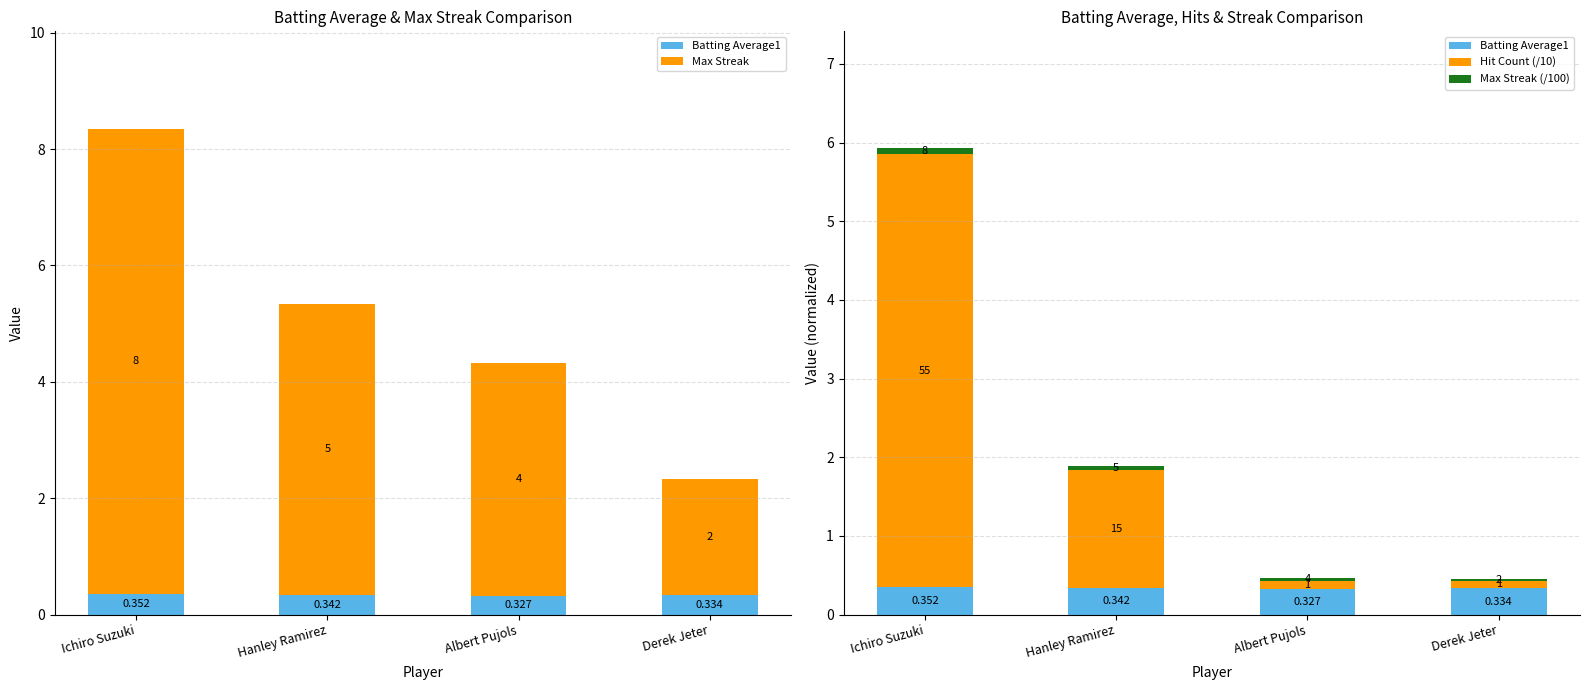

What position from the right is Derek Jeter?

1